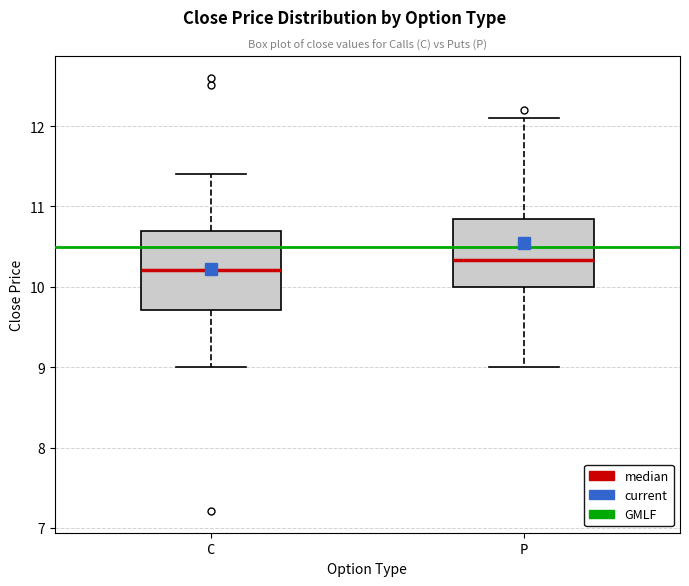

Reading left to right, read every box against the y-axis: the position of its median line, the range the box covers, and the ends of its whiskers. The values are not printed on the chart, so give them approximately, as read against the axis.

C: median 10.2, box 9.7 to 10.7, whiskers 9.0 to 11.4
P: median 10.3, box 10.0 to 10.9, whiskers 9.0 to 12.1